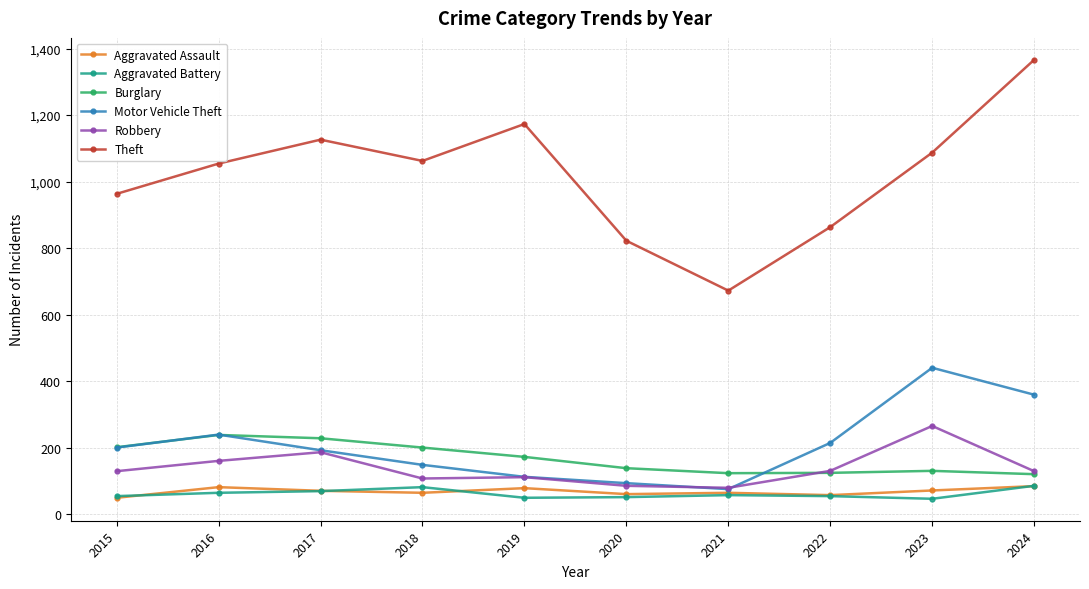

What is the total value across all series at 2017?

1871